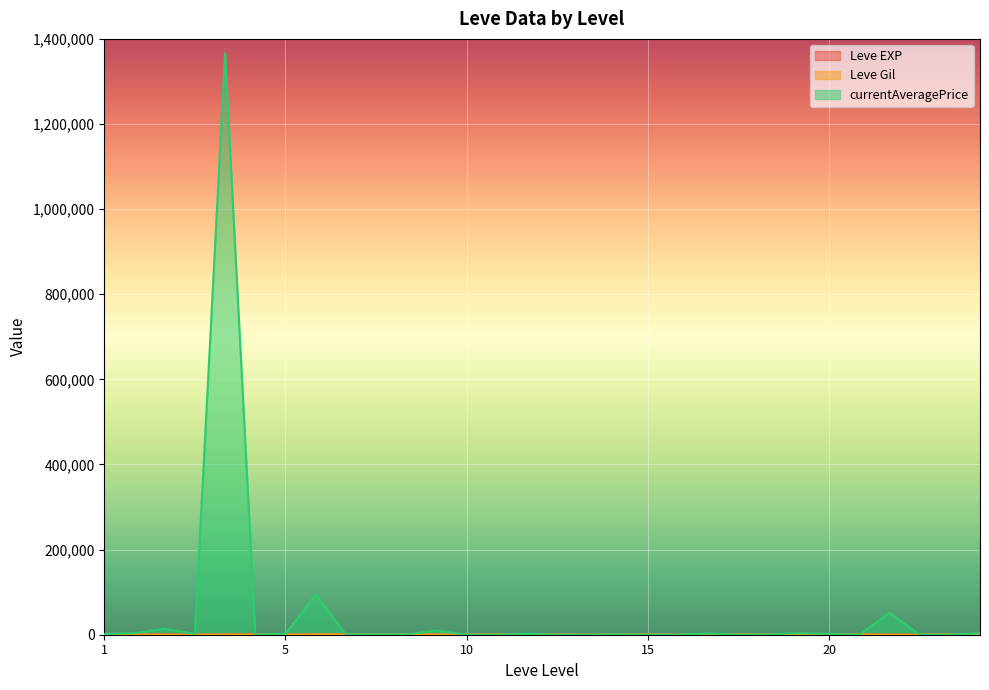

What is the maximum value shown in the chart?

1366333